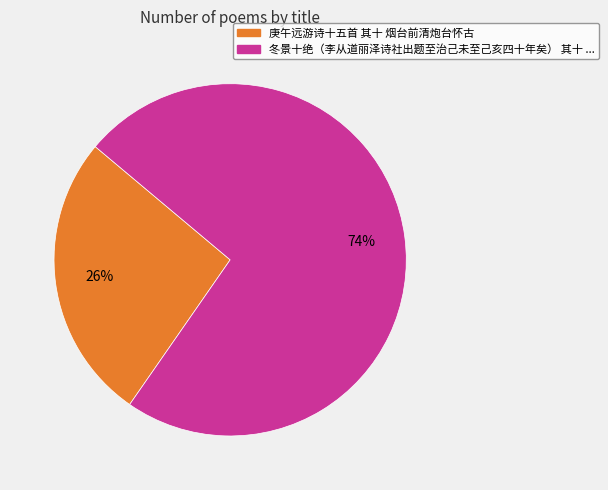

To the nearest percent, what is the average slice percentage?

50%